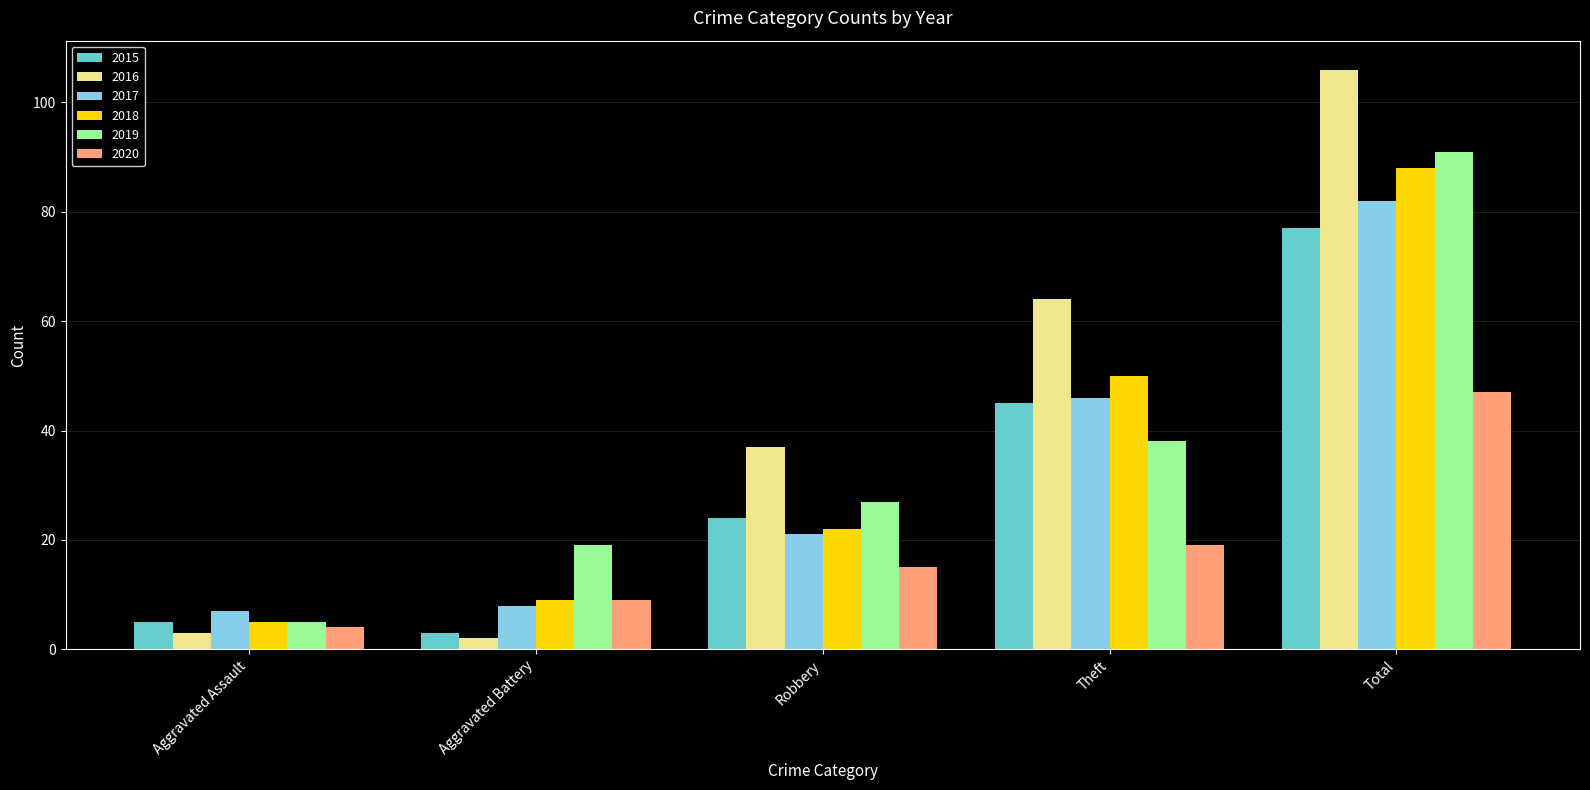

Reading left to right, what are all the values shown in this chart?

2015: Aggravated Assault=5	Aggravated Battery=3	Robbery=24	Theft=45	Total=77
2016: Aggravated Assault=3	Aggravated Battery=2	Robbery=37	Theft=64	Total=106
2017: Aggravated Assault=7	Aggravated Battery=8	Robbery=21	Theft=46	Total=82
2018: Aggravated Assault=5	Aggravated Battery=9	Robbery=22	Theft=50	Total=88
2019: Aggravated Assault=5	Aggravated Battery=19	Robbery=27	Theft=38	Total=91
2020: Aggravated Assault=4	Aggravated Battery=9	Robbery=15	Theft=19	Total=47